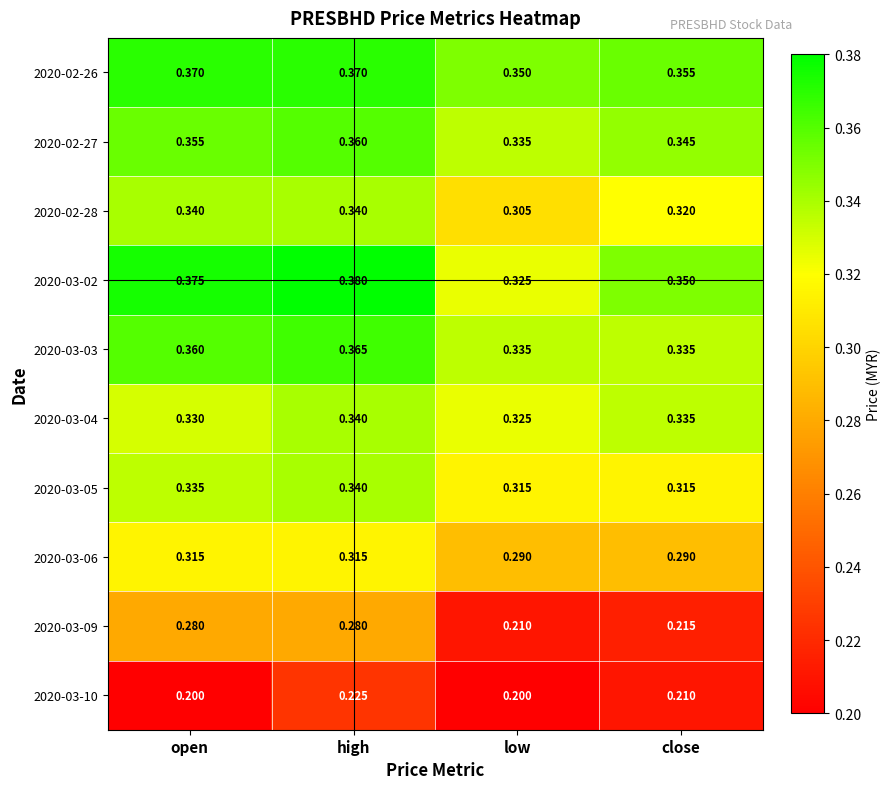

Where is 2020-02-27 nearest to the value 0?

low